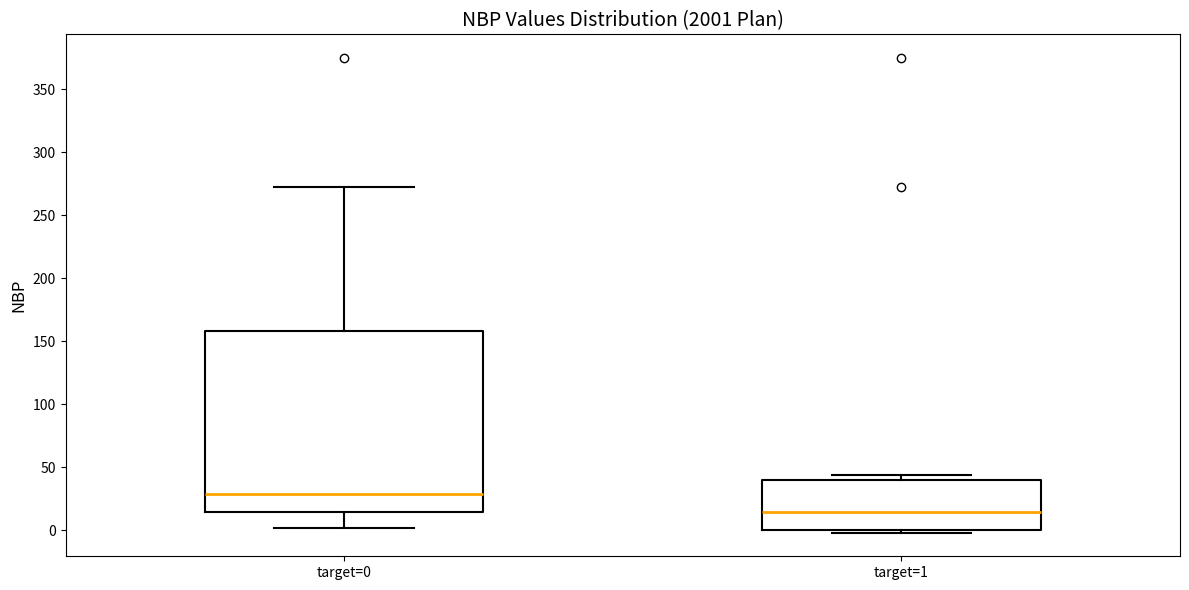

Which box's median line is the highest?

target=0